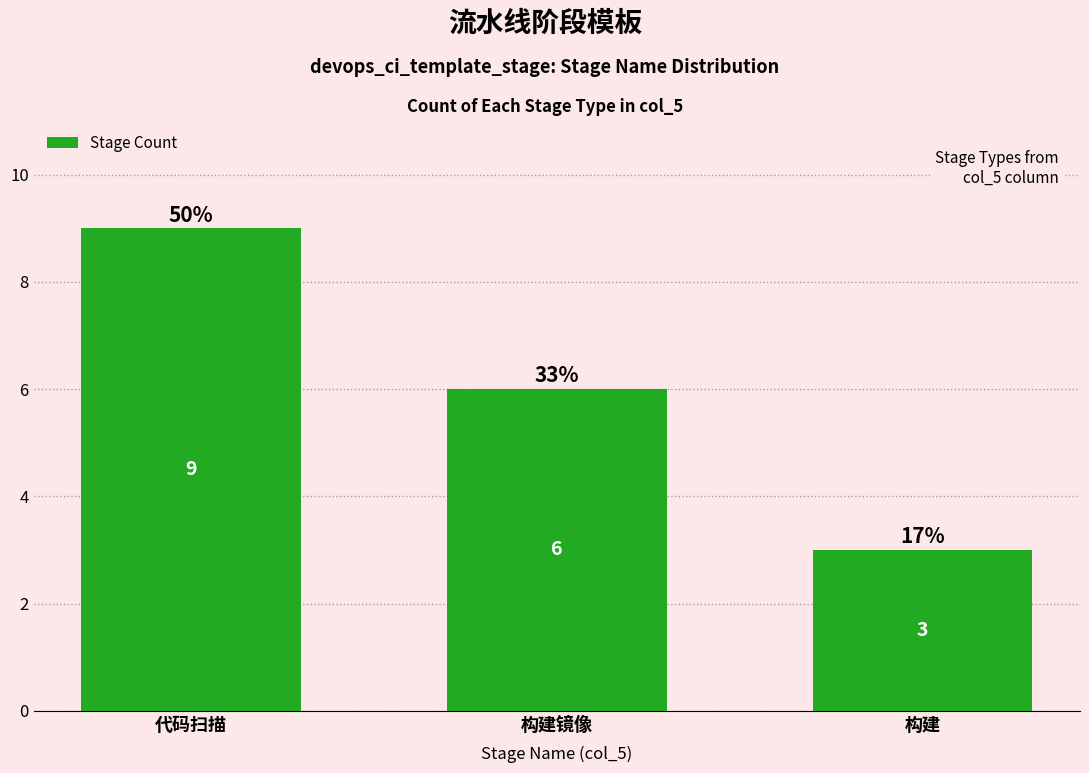

Reading left to right, list all the values displayed in this chart.

代码扫描=9	构建镜像=6	构建=3